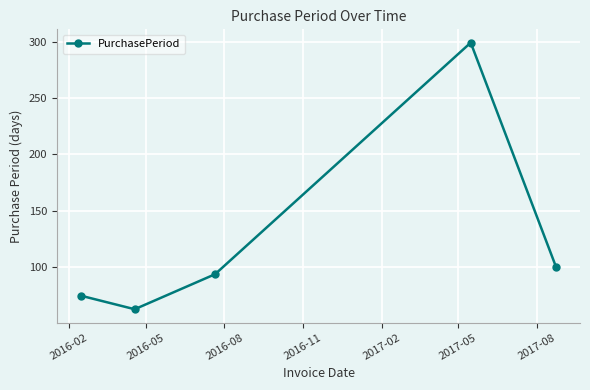

What is the minimum value shown in the chart?

63